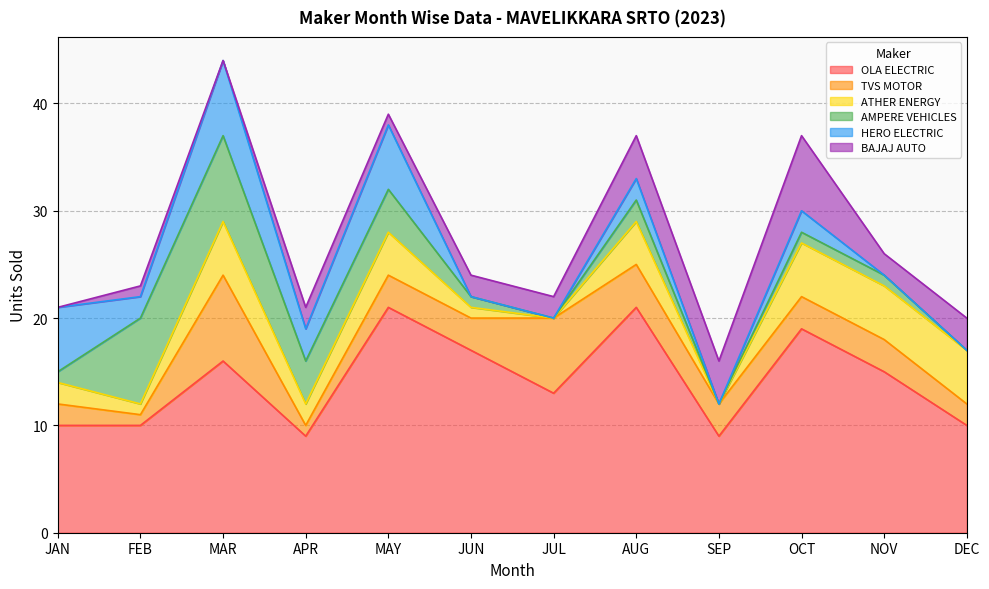

Read the OLA ELECTRIC value at MAR, to the nearest 5.

15